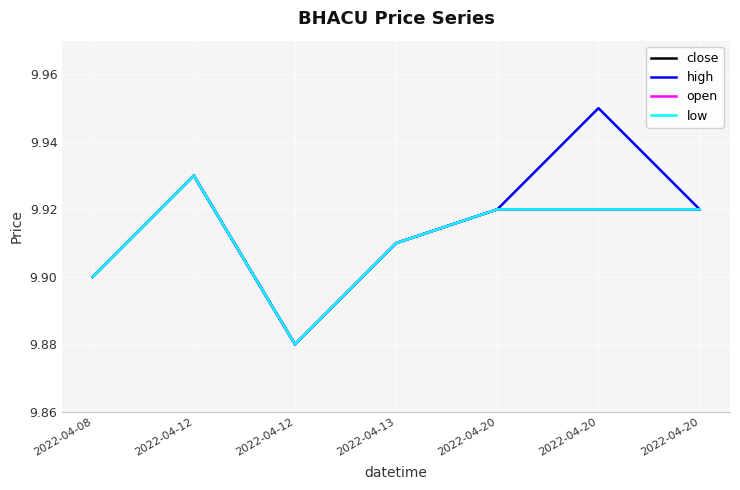

At how many categories does at least one series exceed 9?

7